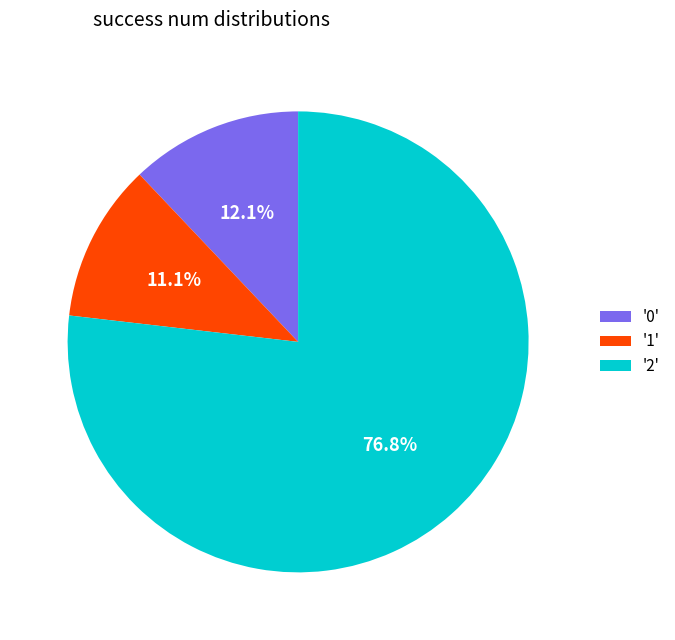

To the nearest percent, what is the difference between the largest and smallest slice percentages?

66%